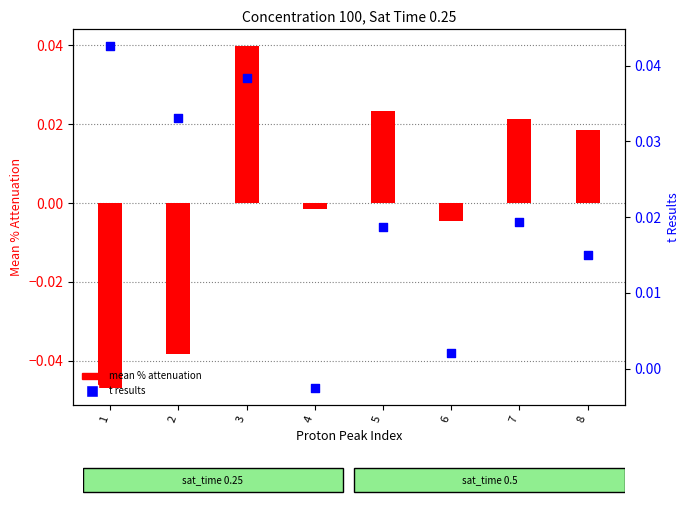

At how many categories does at least one series exceed 0?

7